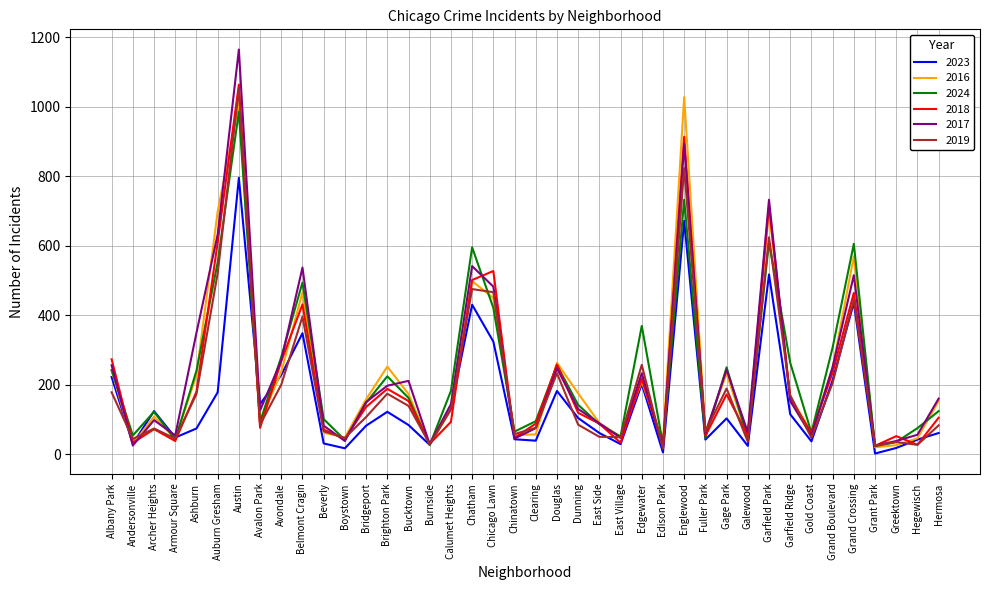

What is the difference between the maximum and second lowest values in the 2017 series?

1139